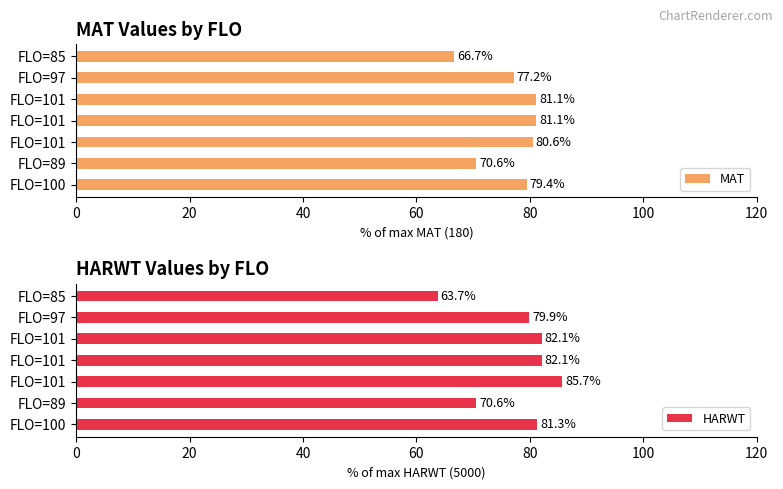

How many data points in MAT are above 79?

4